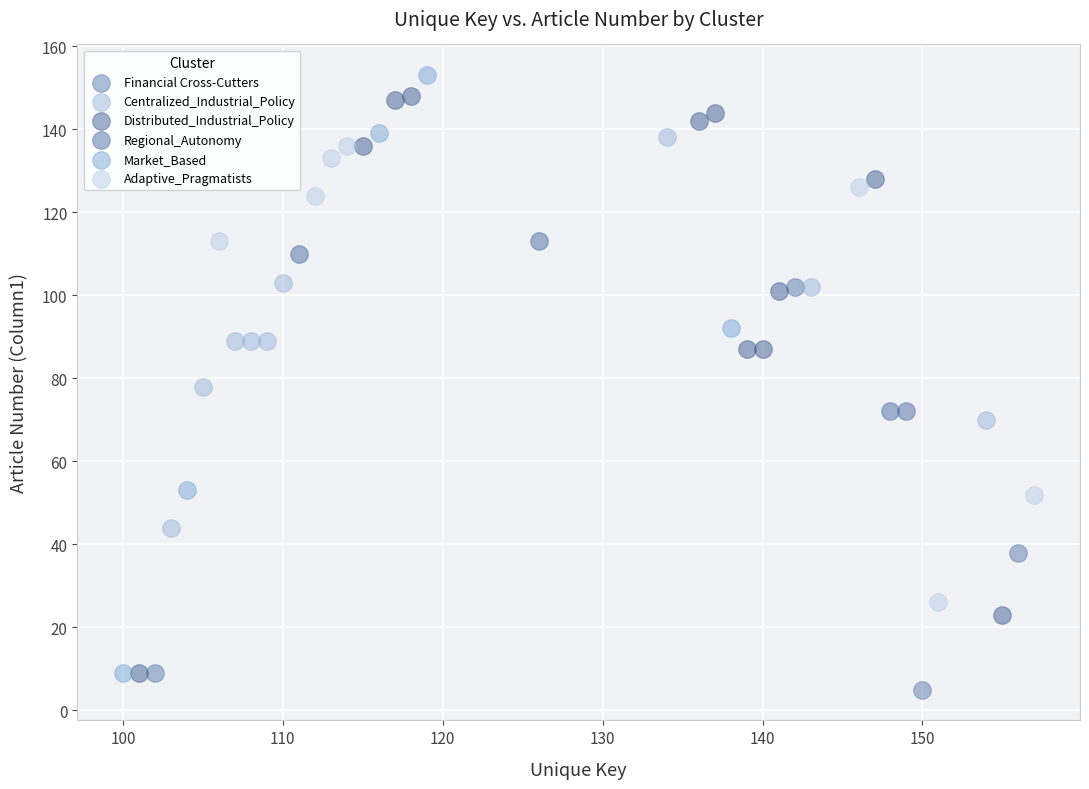

What are all the series names shown in the legend?

Adaptive_Pragmatists, Regional_Autonomy, Financial Cross-Cutters, Distributed_Industrial_Policy, Centralized_Industrial_Policy, Market_Based